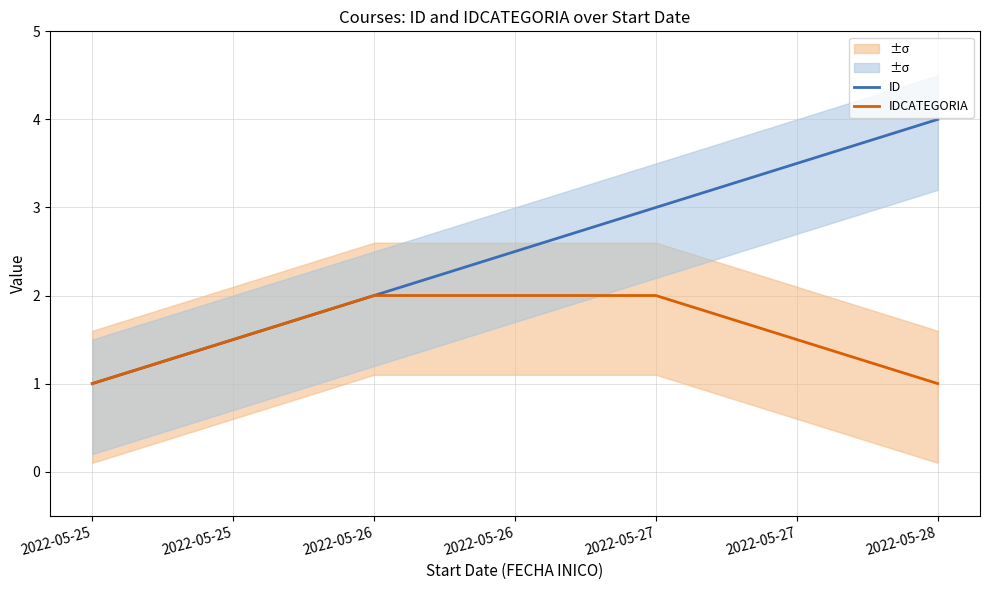

Is the value of ID at 2022-05-25 greater than the value of IDCATEGORIA at 2022-05-25?

No